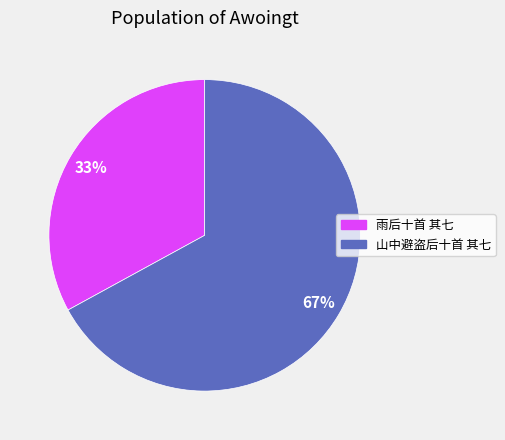

Rank the categories by value from highest to lowest.

山中避盗后十首 其七, 雨后十首 其七